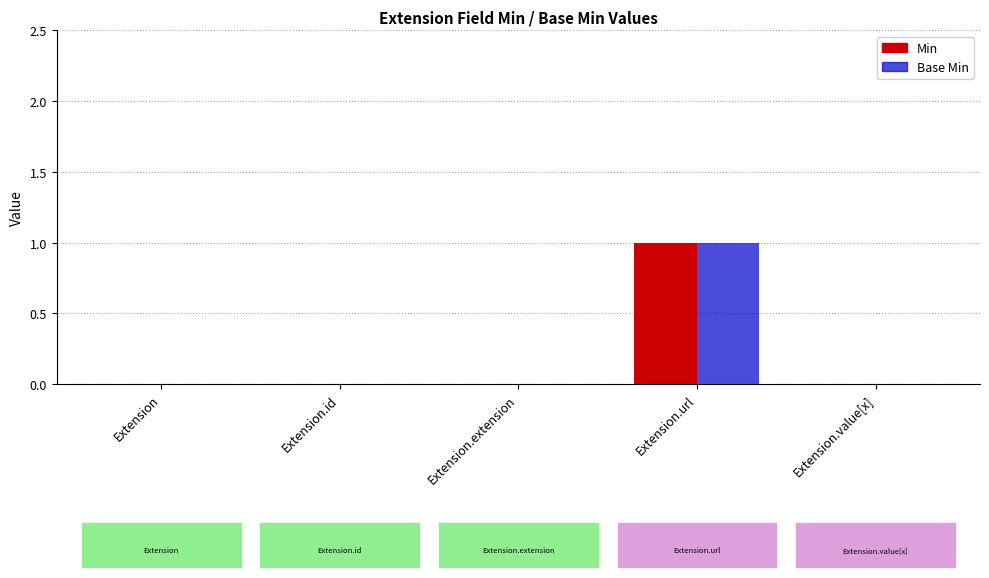

Reading left to right, list all the values displayed in this chart.

Min: 0	0	0	1	0
Base Min: 0	0	0	1	0